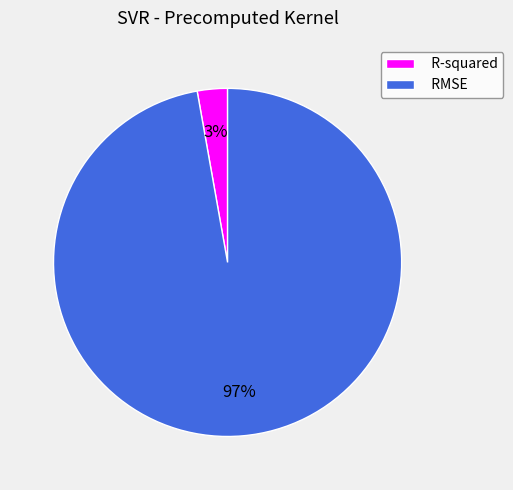

The RMSE slice represents 97% of the pie. True or false?

True